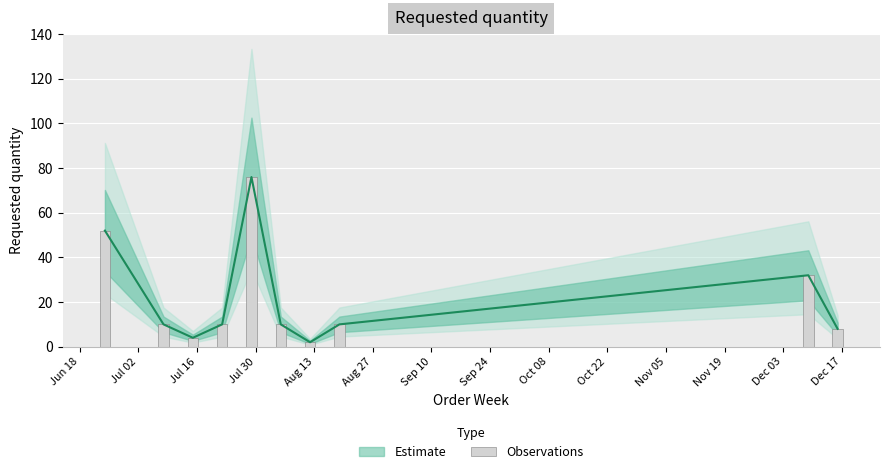

What is the ratio of the value at Dec 17 to the value at Aug 13?

4.0